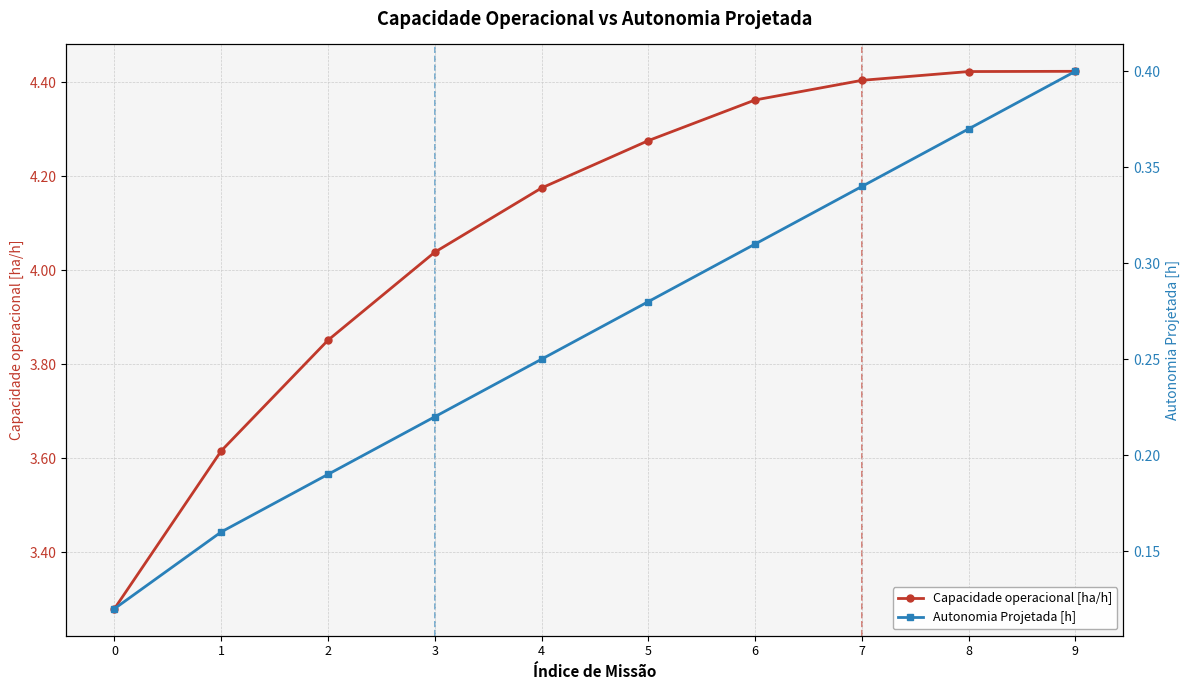

What is the average value of the Capacidade operacional [ha/h] series?

4.1